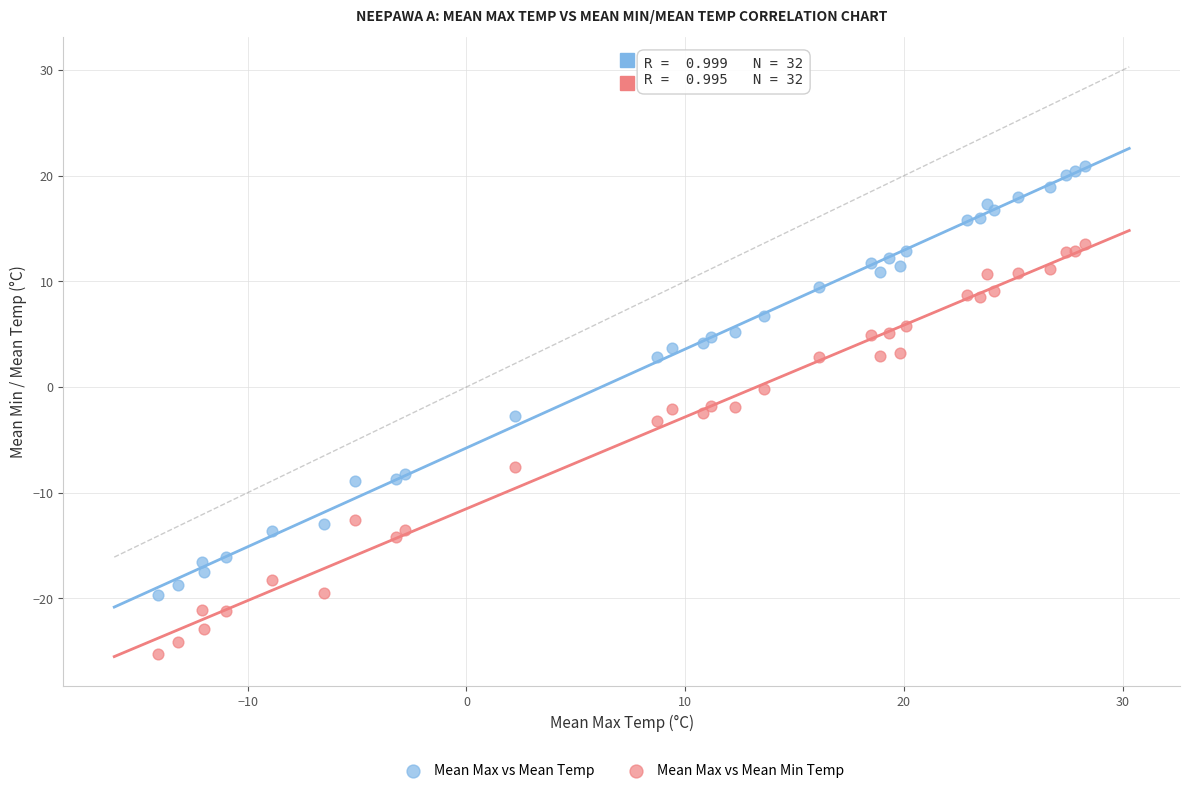

Which series contains the highest Y value?

Mean Max vs Mean Temp